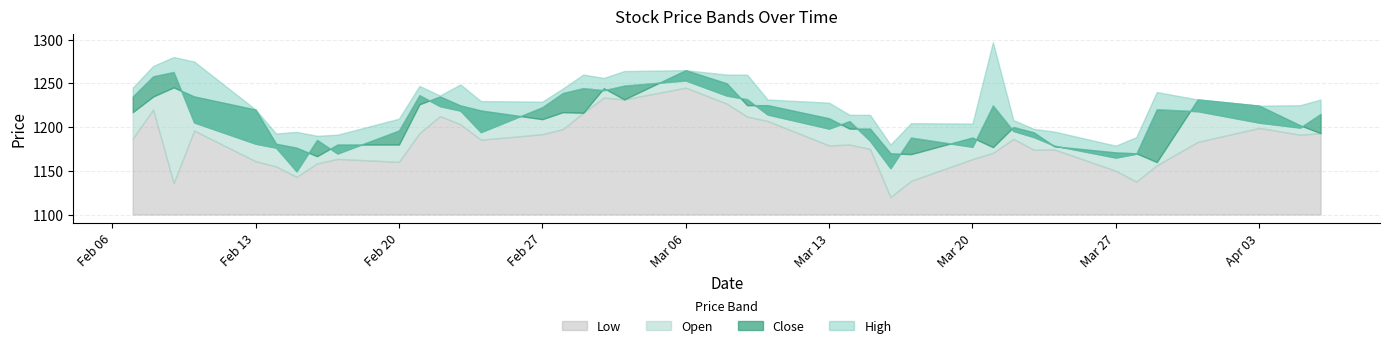

At how many categories does at least one series exceed 1155?

40